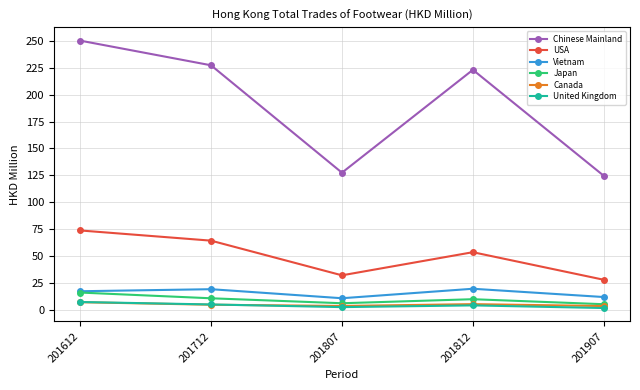

In Chinese Mainland, how many points are lower than both neighbors (excluding endpoints)?

1